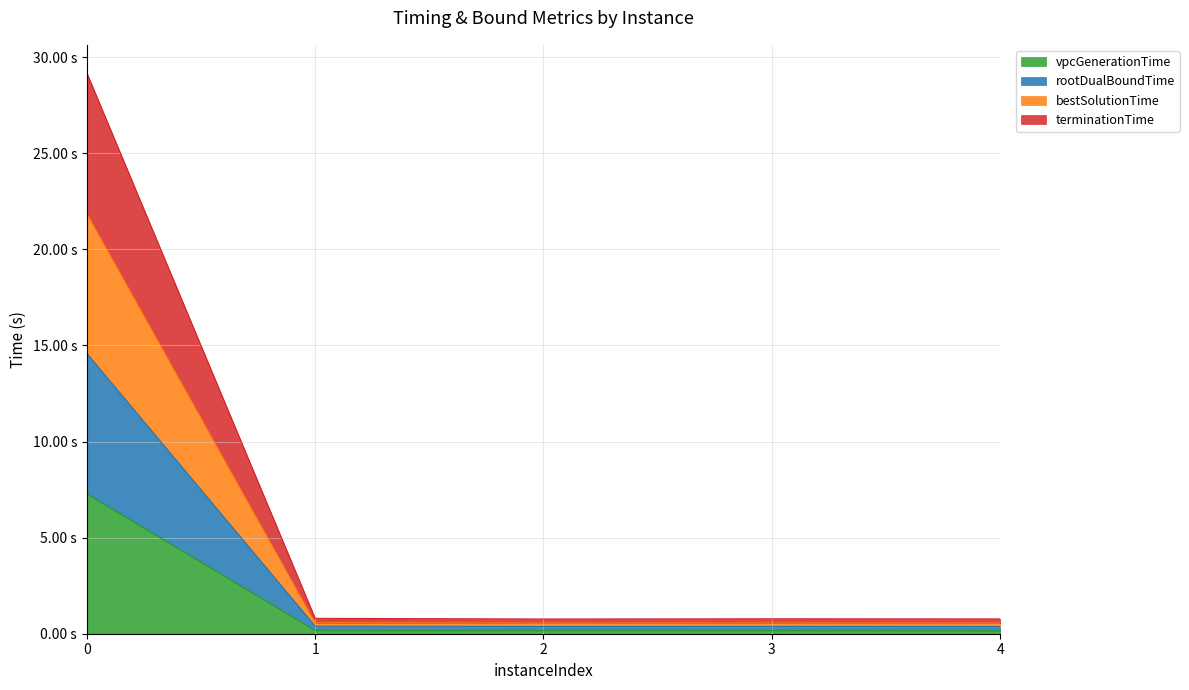

Is the value of vpcGenerationTime at 2 greater than the value of terminationTime at 4?

No